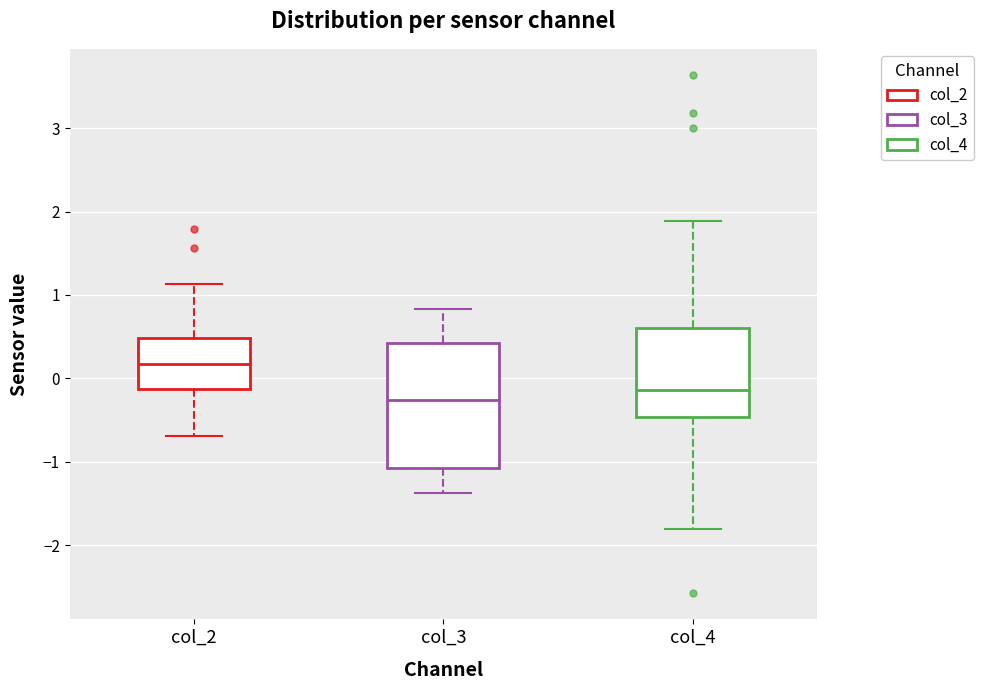

Where is the upper edge of the box for col_2 on the y-axis? The values are not printed on the chart, so give them approximately, as read against the axis.

0.5